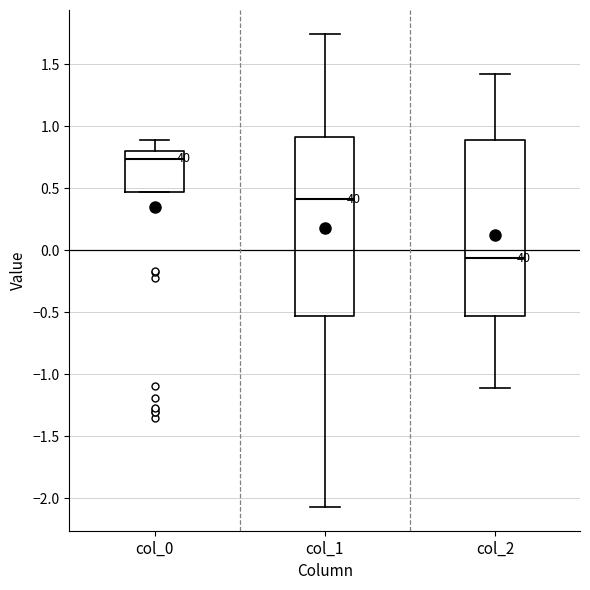

Reading left to right, transcribe this box plot: for each box, give where its median line is, the range the box spans, and where its two whiskers end, as read against the y-axis. The values are not printed on the chart, so give them approximately, as read against the axis.

col_0: median 0.75, box 0.45 to 0.80, whiskers 0.45 to 0.90
col_1: median 0.40, box -0.55 to 0.90, whiskers -2.05 to 1.75
col_2: median -0.05, box -0.55 to 0.90, whiskers -1.10 to 1.40